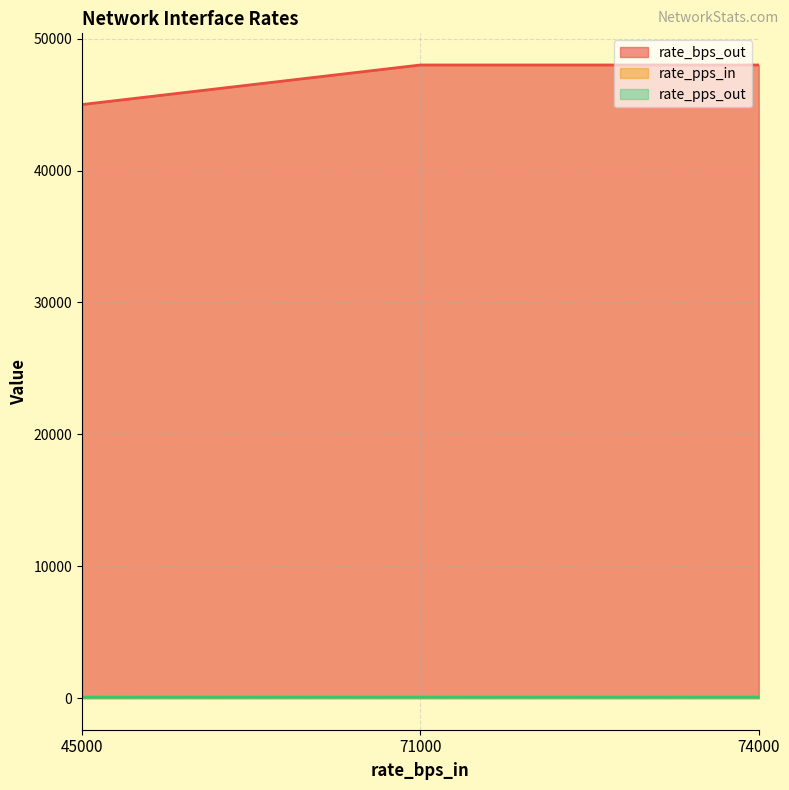

What is the approximate value of rate_bps_out at 74000?

48000